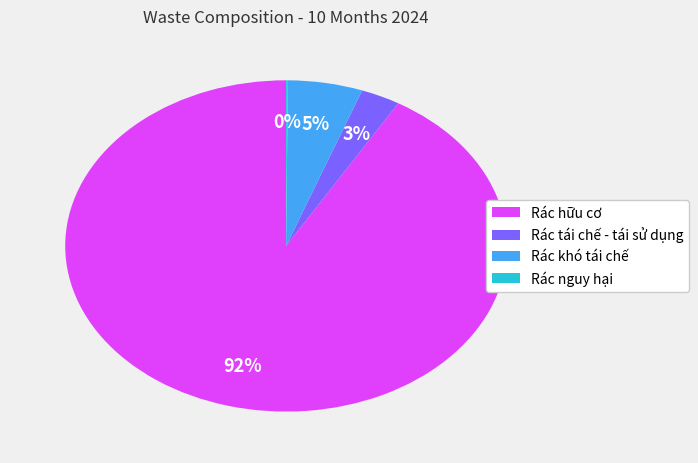

What percentage is the Rác khó tái chế slice, to the nearest percent?

5%